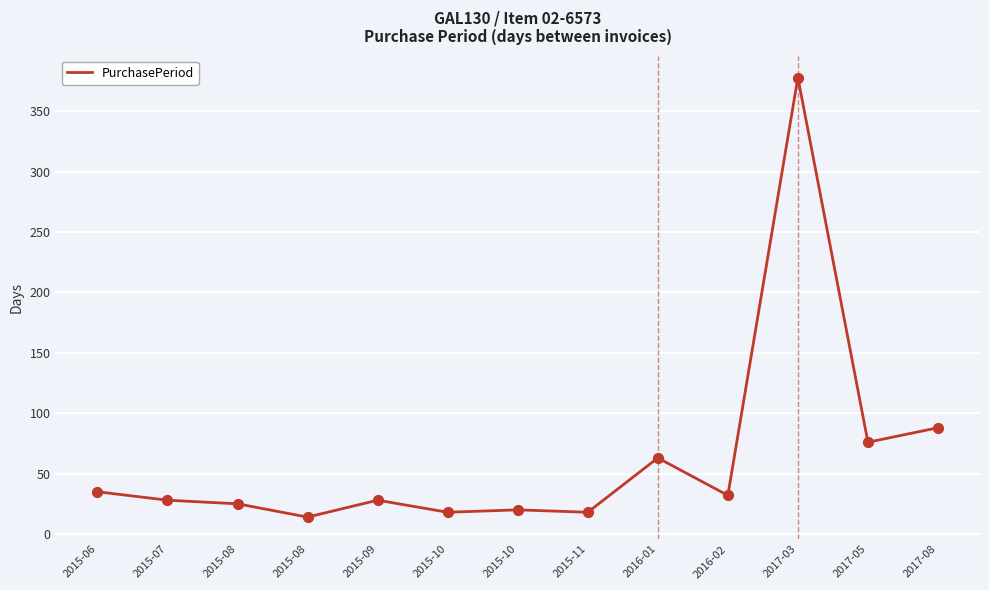

How many lines are shown in the chart?

1